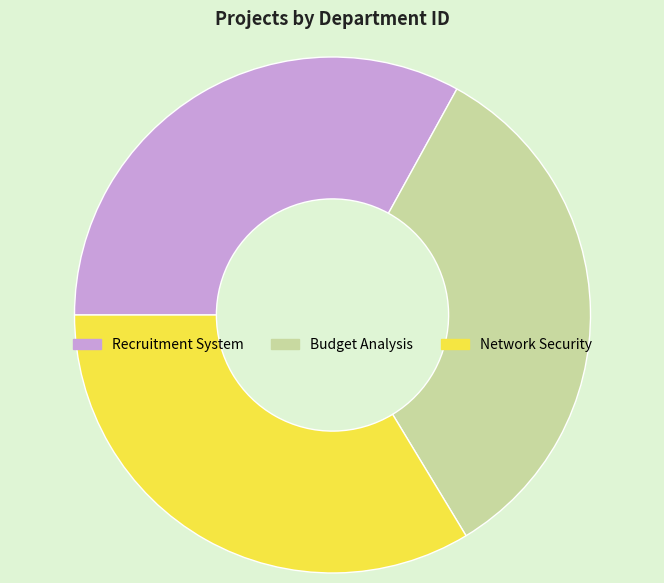

Is it true that Budget Analysis is 33% of the pie?

True